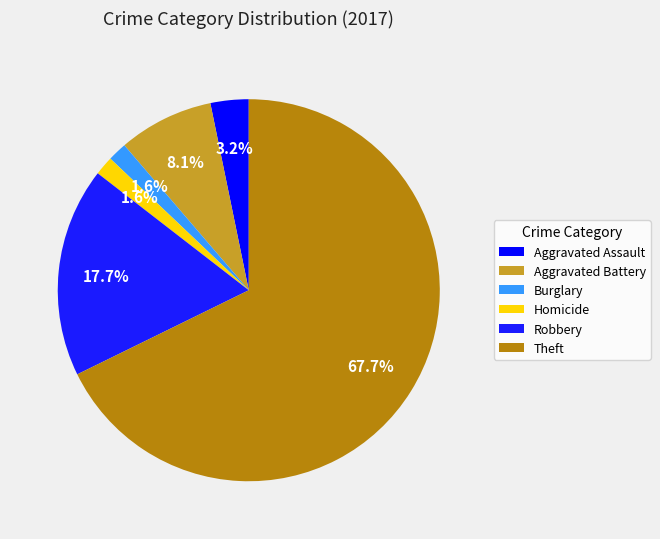

To the nearest percent, what is the difference between the largest and smallest slice percentages?

66%